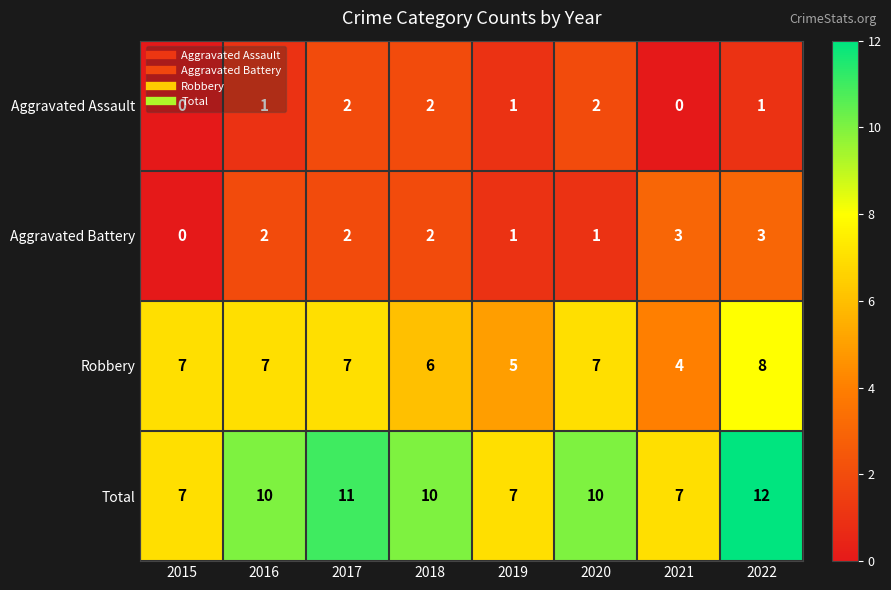

List the series in order of their peak value, highest first.

Total, Robbery, Aggravated Battery, Aggravated Assault